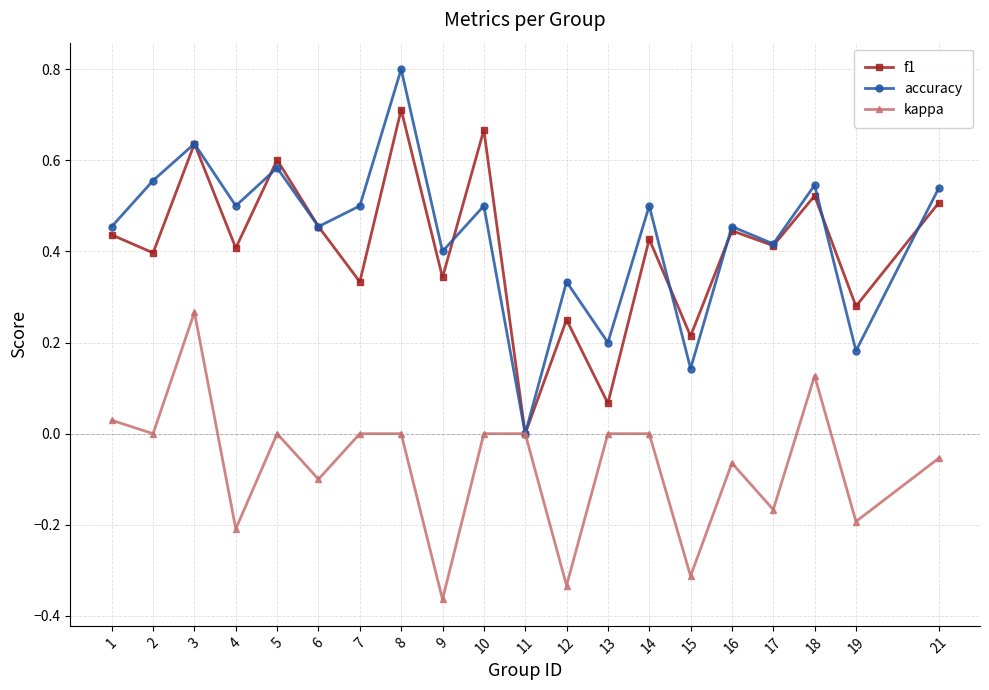

Is the value of accuracy at 12 greater than the value of kappa at 14?

Yes